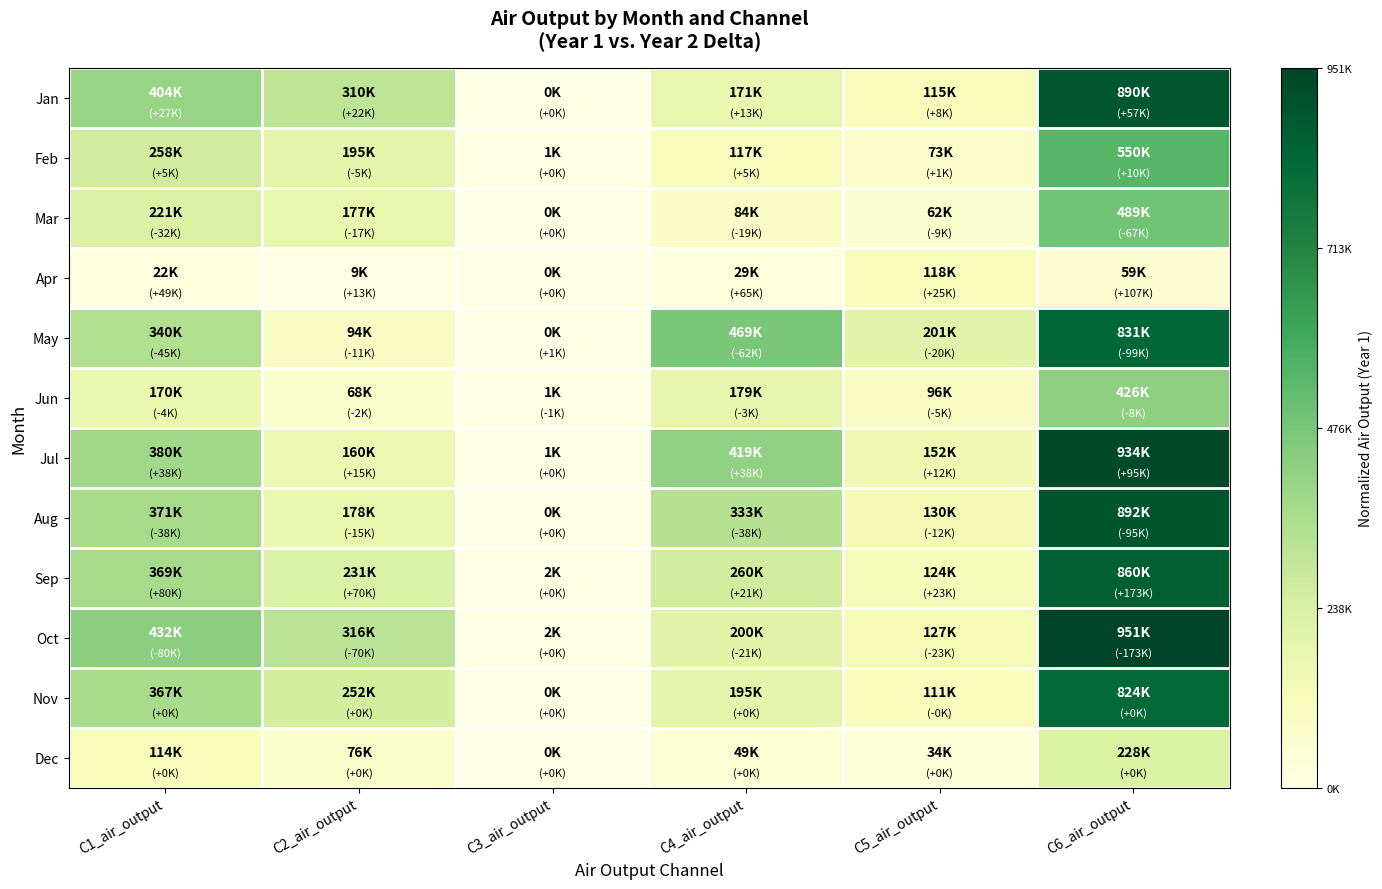

At which category is the sum across all series the highest?

C6_air_output